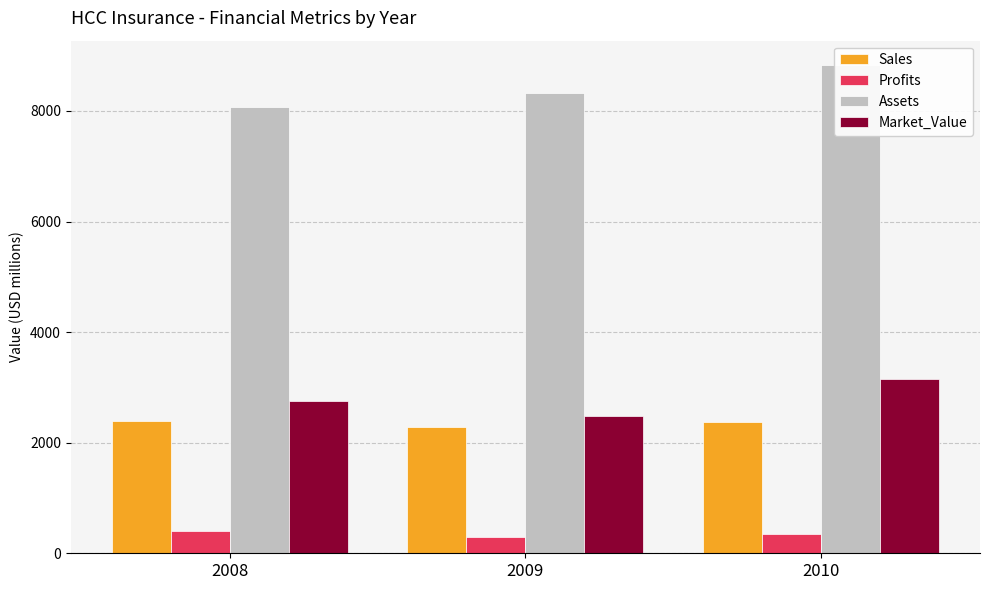

What is the sum of all Market_Value values?

8400